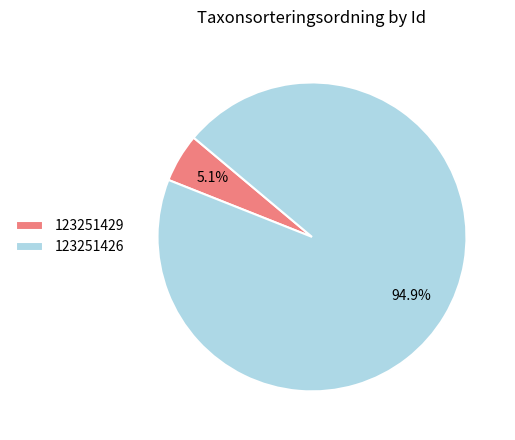

Approximately how many times larger is the value at 123251426 compared to 123251429?

18.6